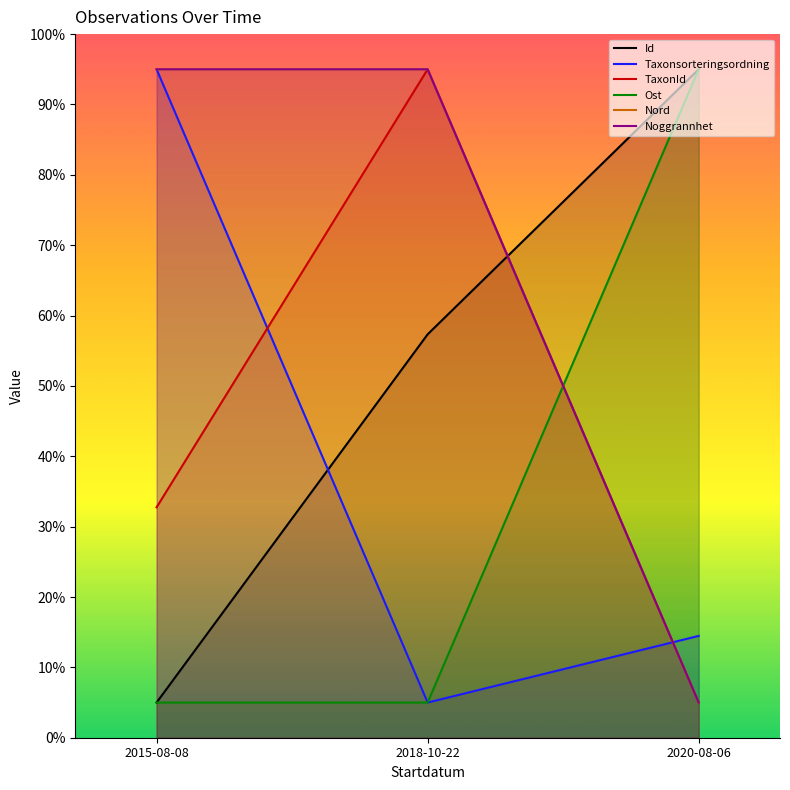

At which label is Id closest to 50?

2018-10-22